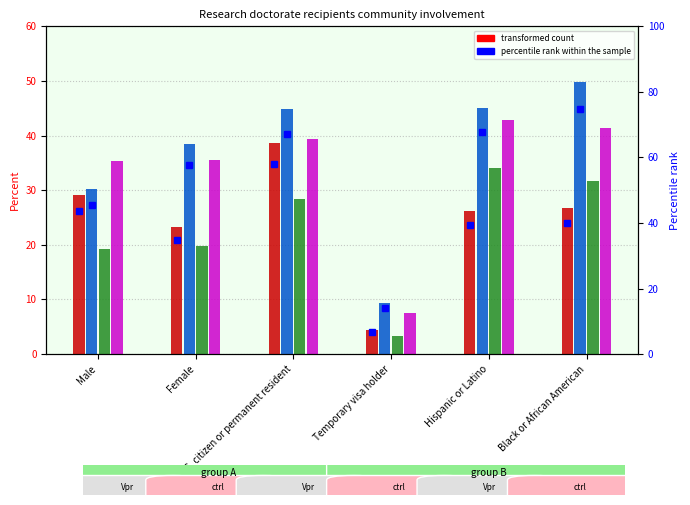

Does the chart contain stacked bars?

No